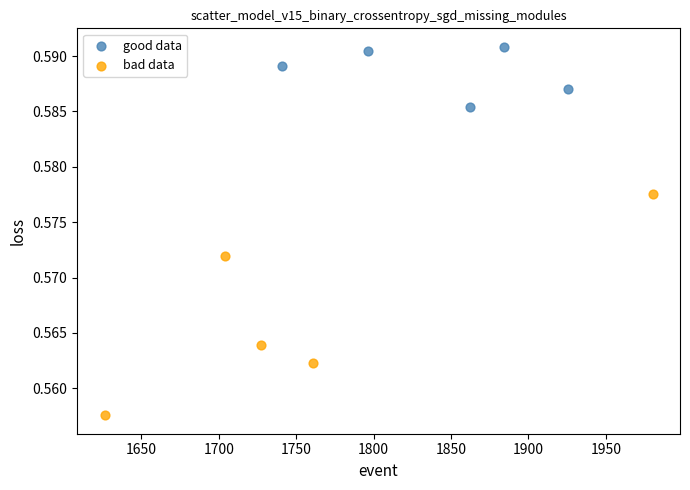

Which series contains the highest Y value?

good data